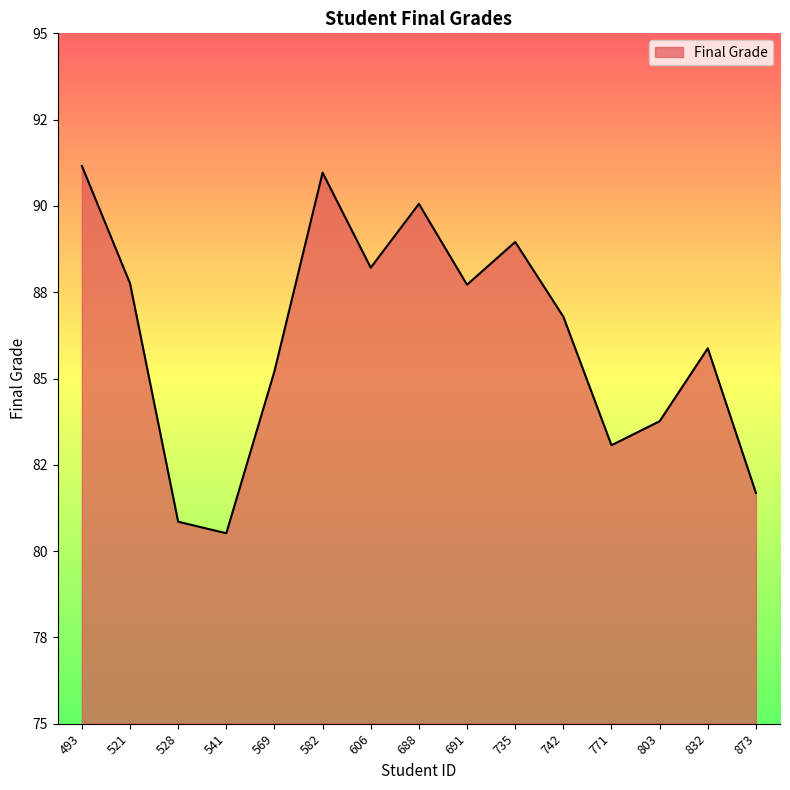

Does the chart display data point markers on the line(s)?

No